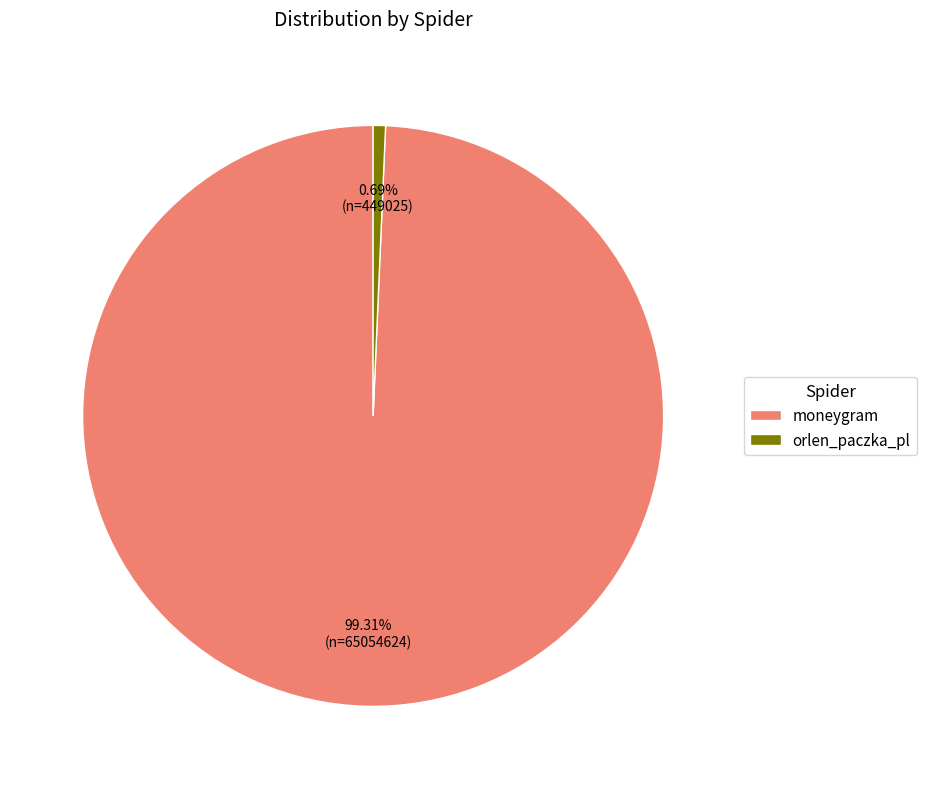

How many slices are in this pie chart?

2